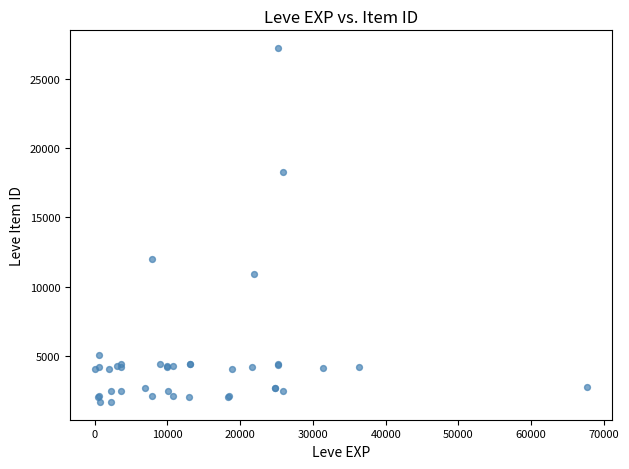

What Y value in the scatter plot is closest to 14448?

12018